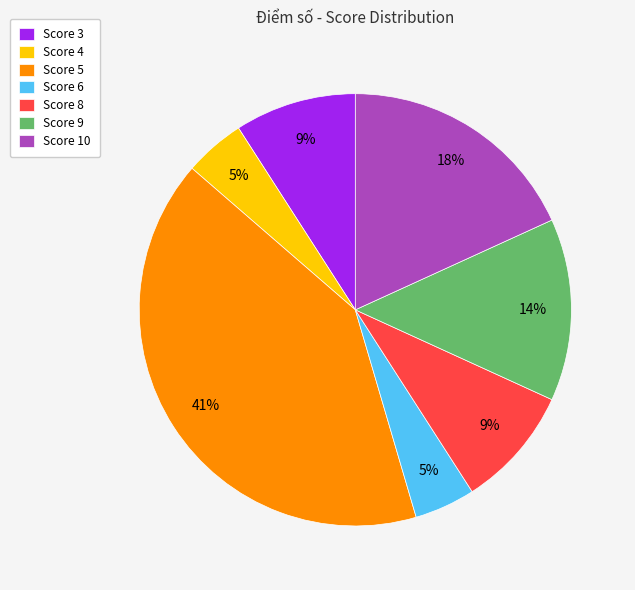

To the nearest percent, what is the difference between the largest and smallest slice percentages?

36%